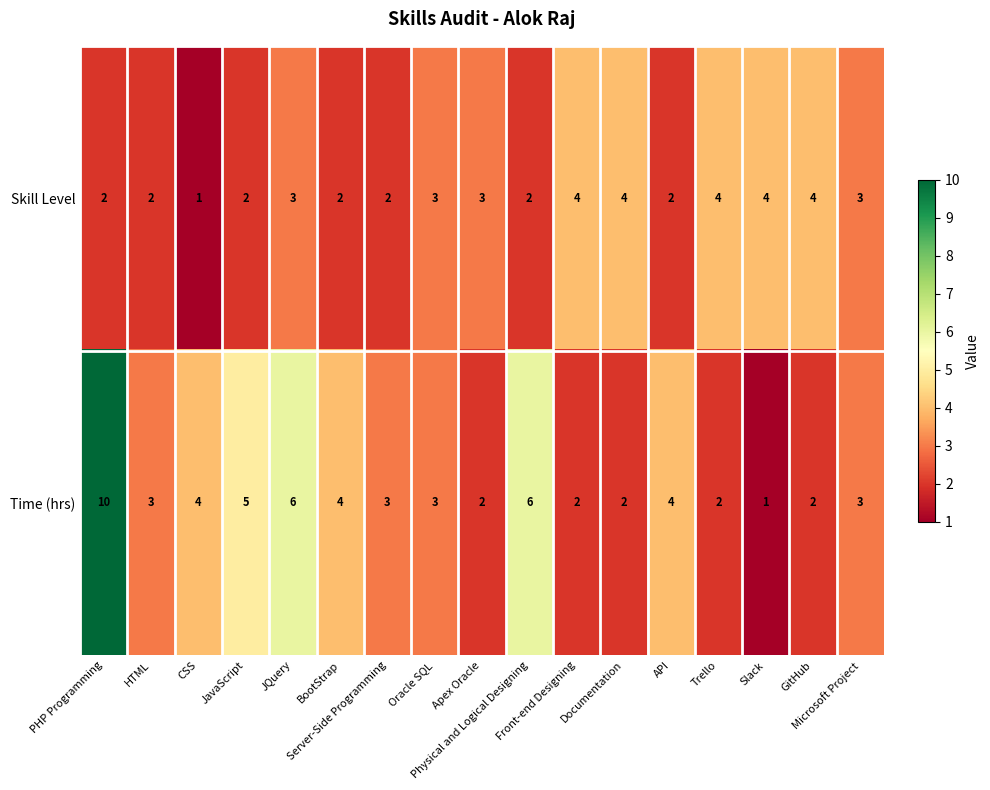

Count the Time (hrs) values in the range 2 to 4.

12